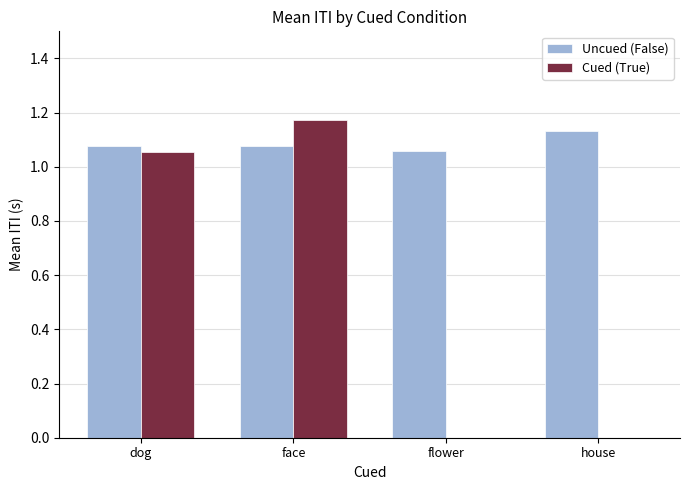

How many Uncued (False) values are between 1 and 2?

4